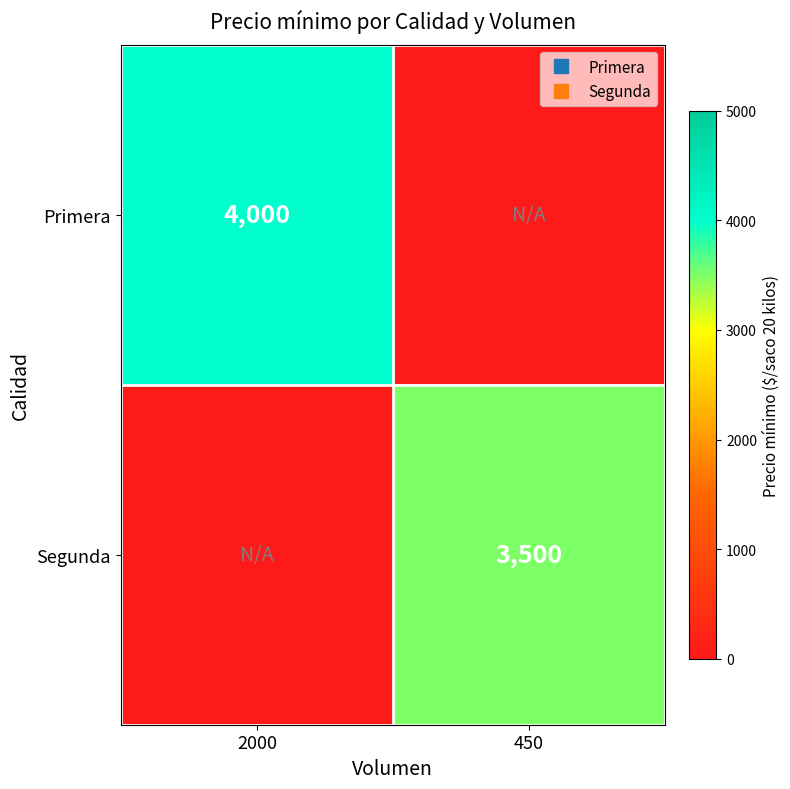

Count the number of categories in the chart.

2